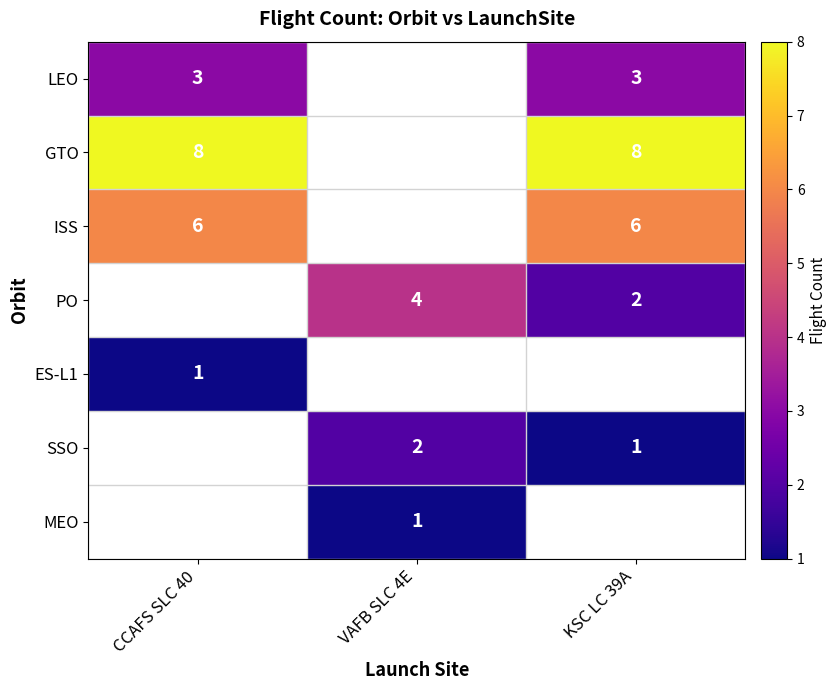

Which has a higher value, VAFB SLC 4E or KSC LC 39A?

KSC LC 39A